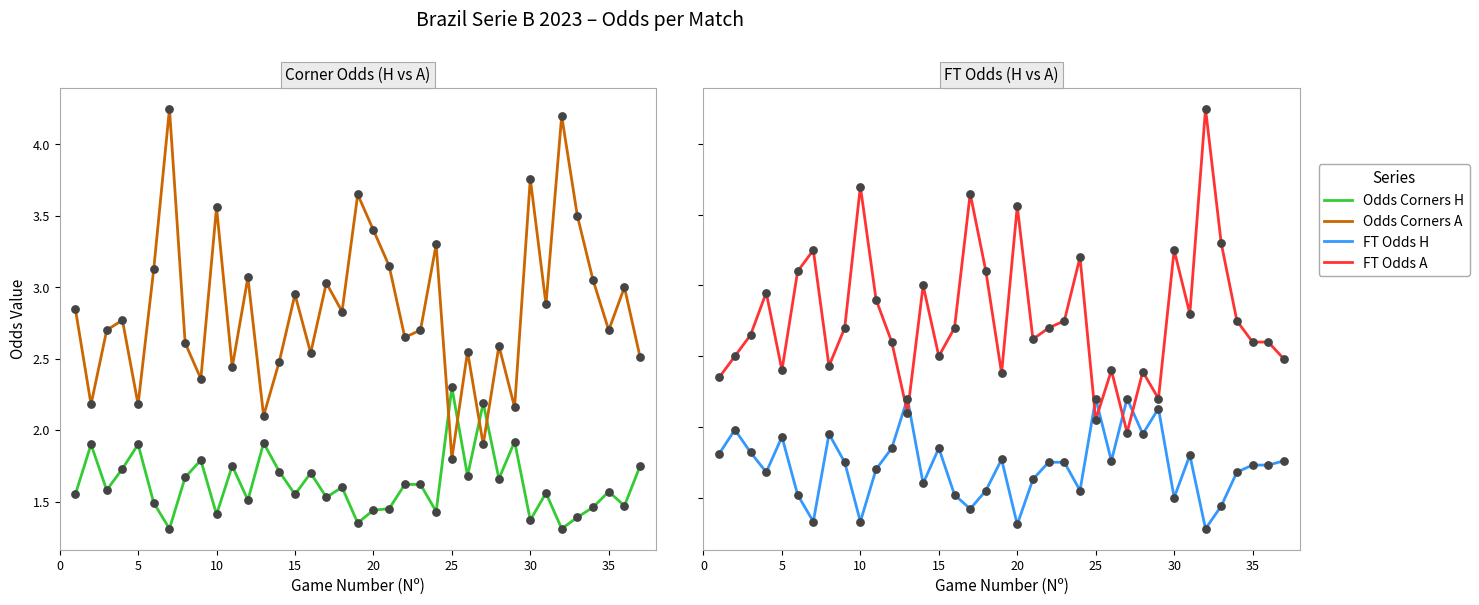

At how many categories does at least one series exceed 3?

25